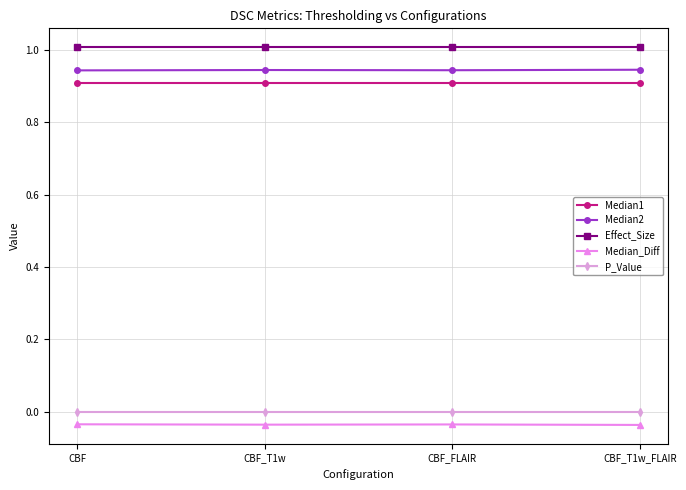

At CBF_T1w, list the series in order from largest to smallest.

Effect_Size, Median2, Median1, P_Value, Median_Diff